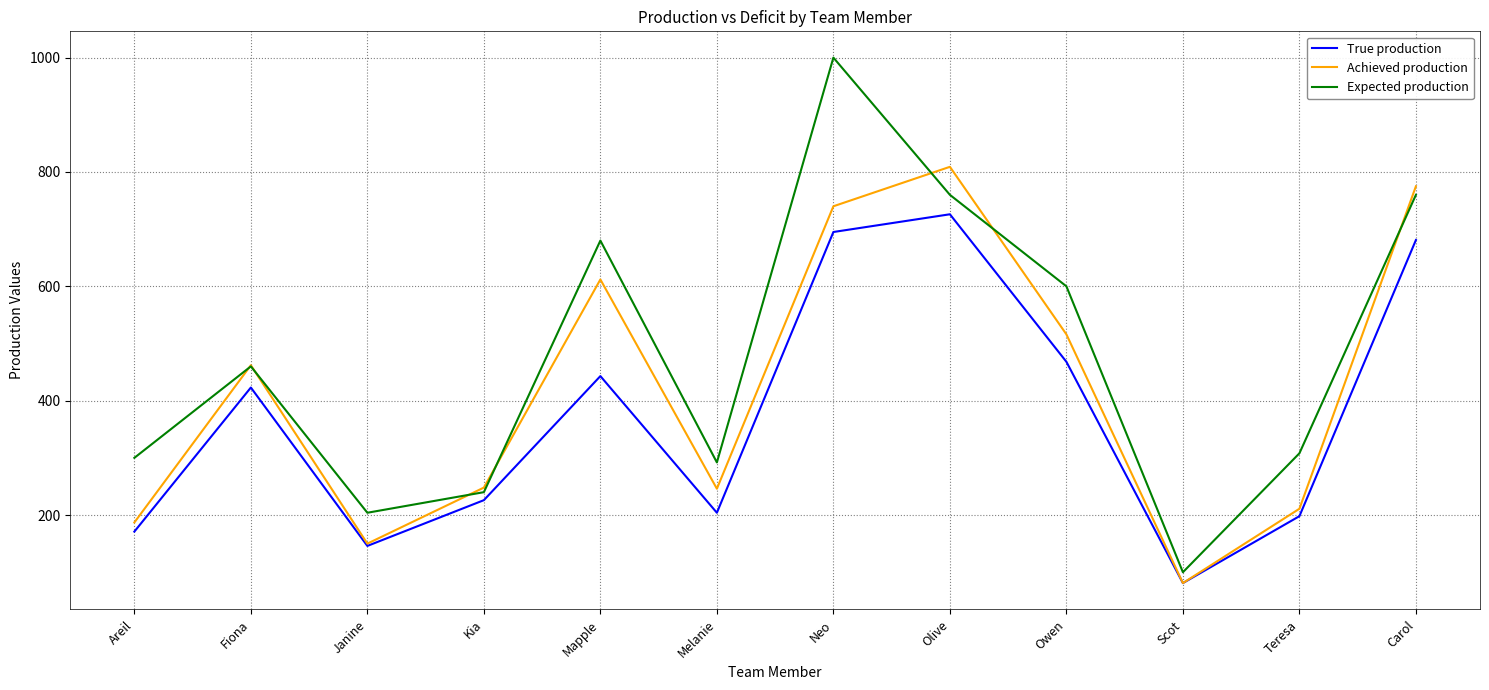

At which label is Expected production closest to 550?

Owen